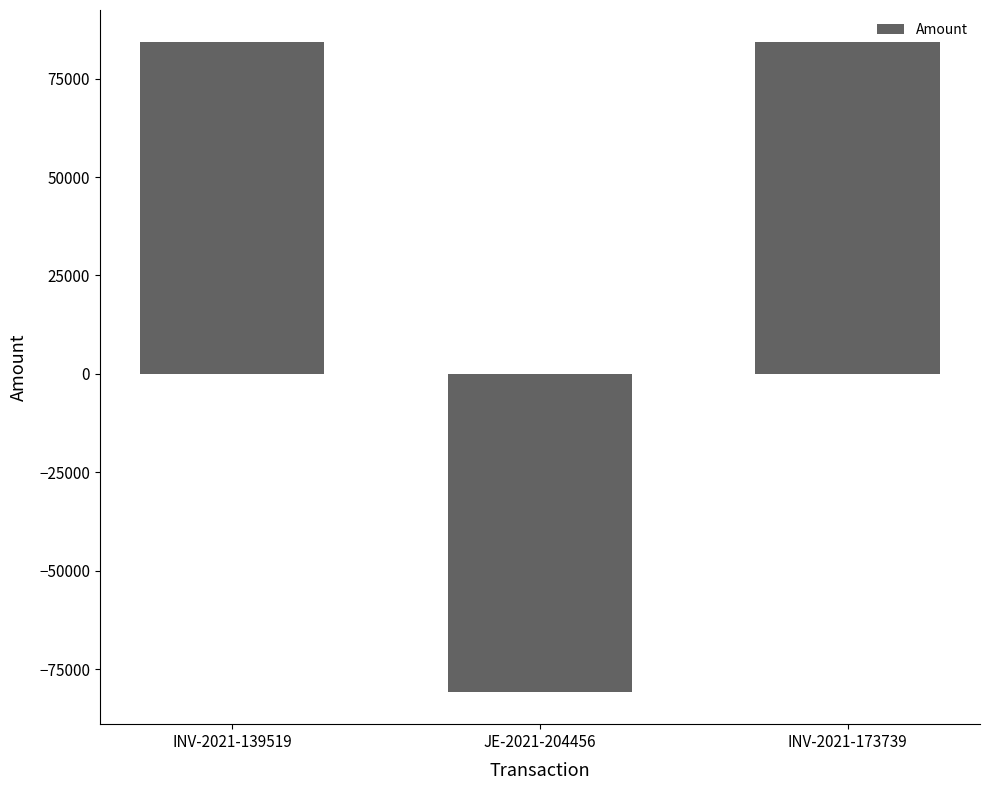

What is the average value?

29210.5